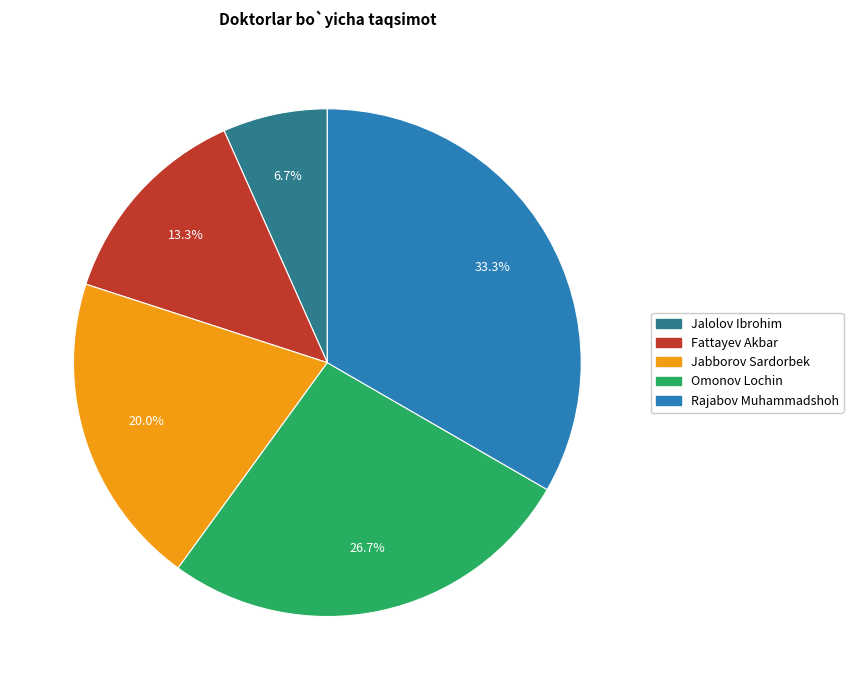

What percentage is the Omonov Lochin slice, to the nearest percent?

27%